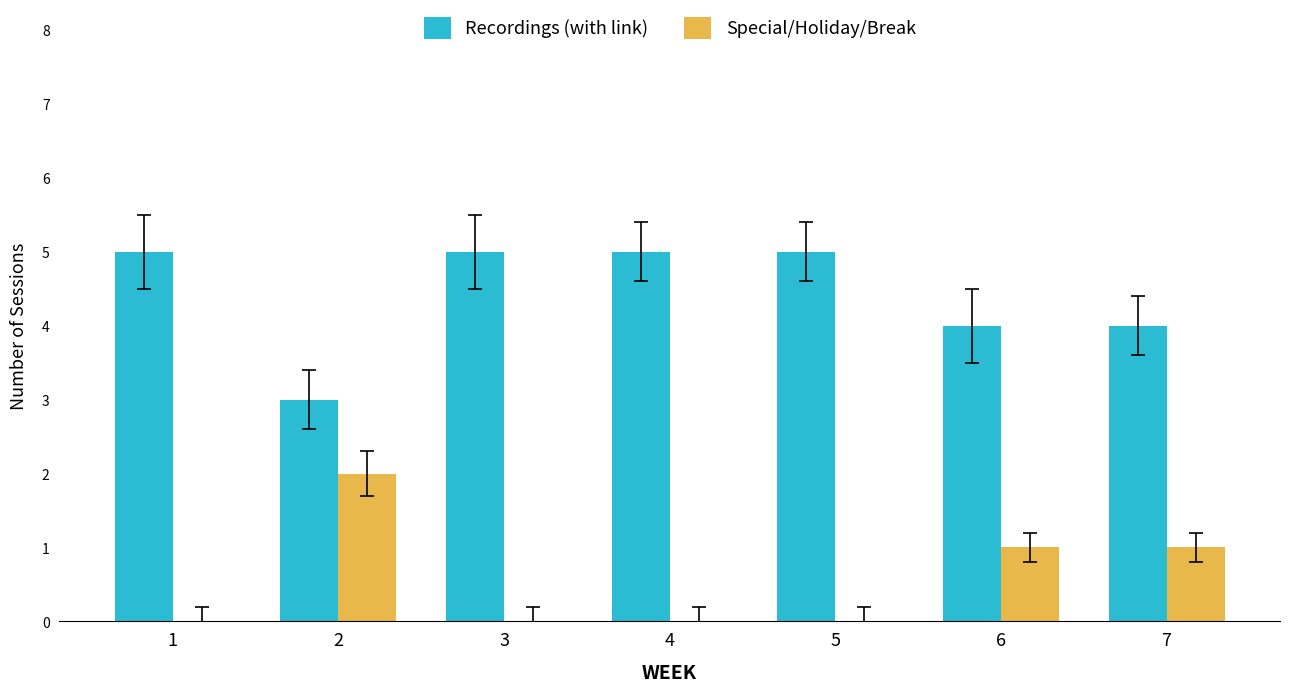

Count the number of data series in this chart.

2